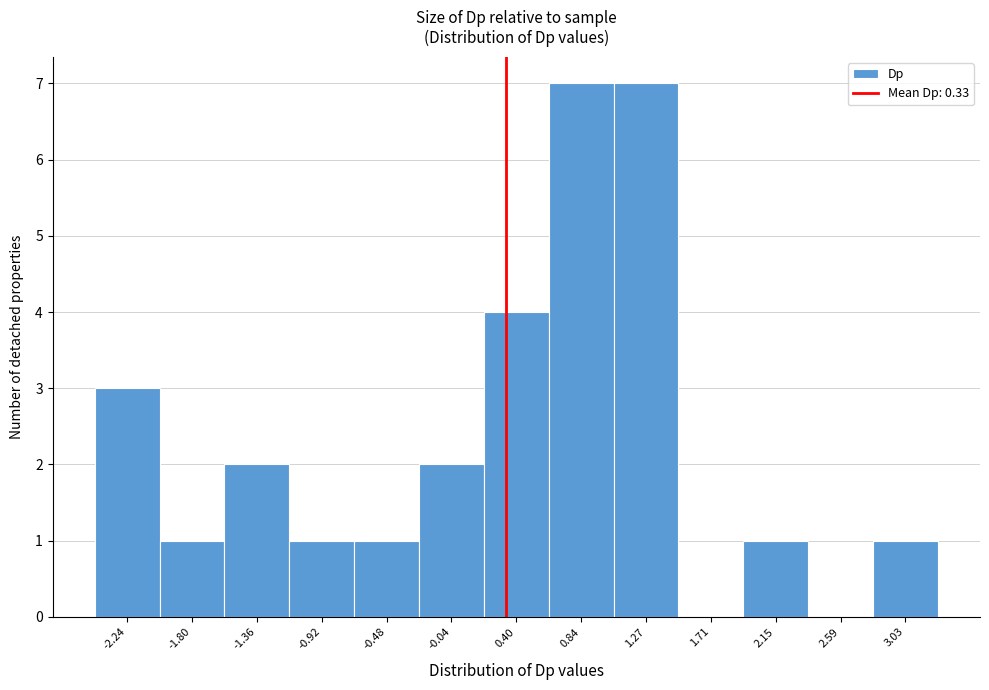

How tall is the bar that spans -2.00 to -1.60 on the x-axis? Neither the bar edges nor the heights are printed on the chart, so give them approximately, as read against the axes.

1